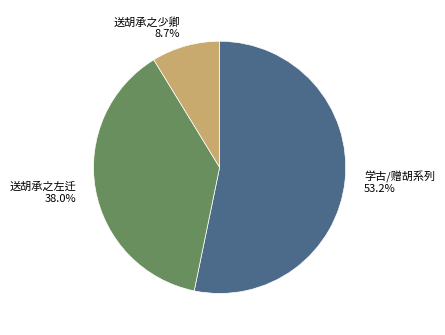

Which category has the smallest portion of the pie?

送胡承之少卿